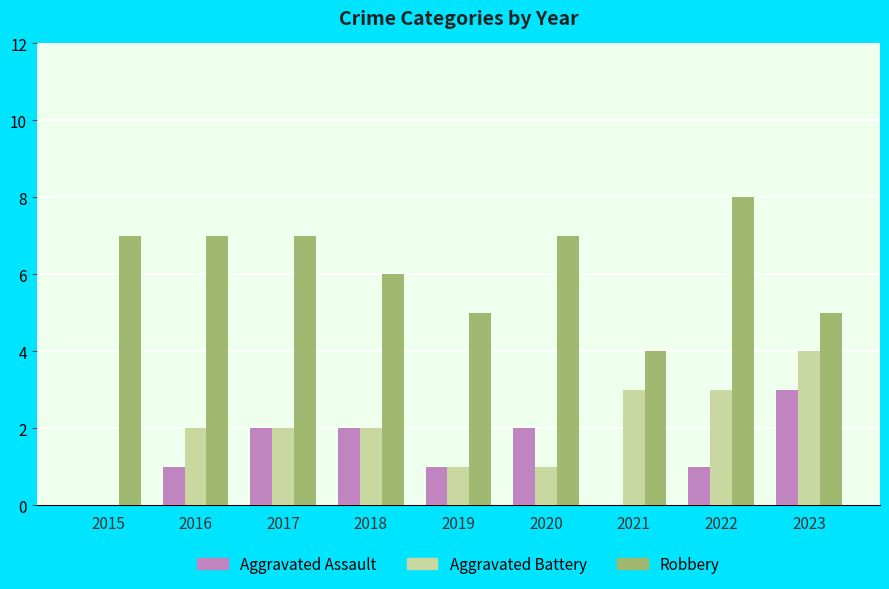

What is the maximum value shown in the chart?

8